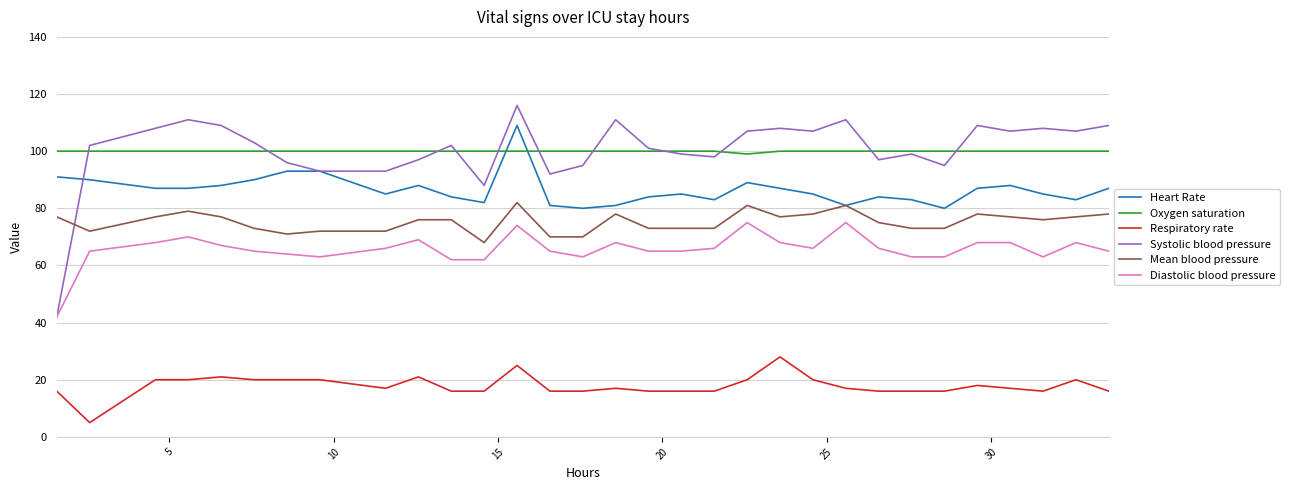

What is the highest value of the Respiratory rate series?

28